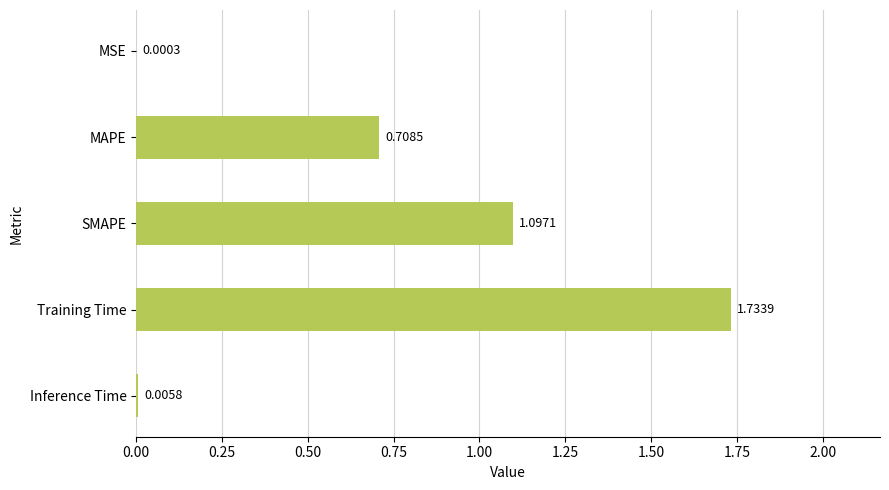

At which label is the value closest to 0?

MSE